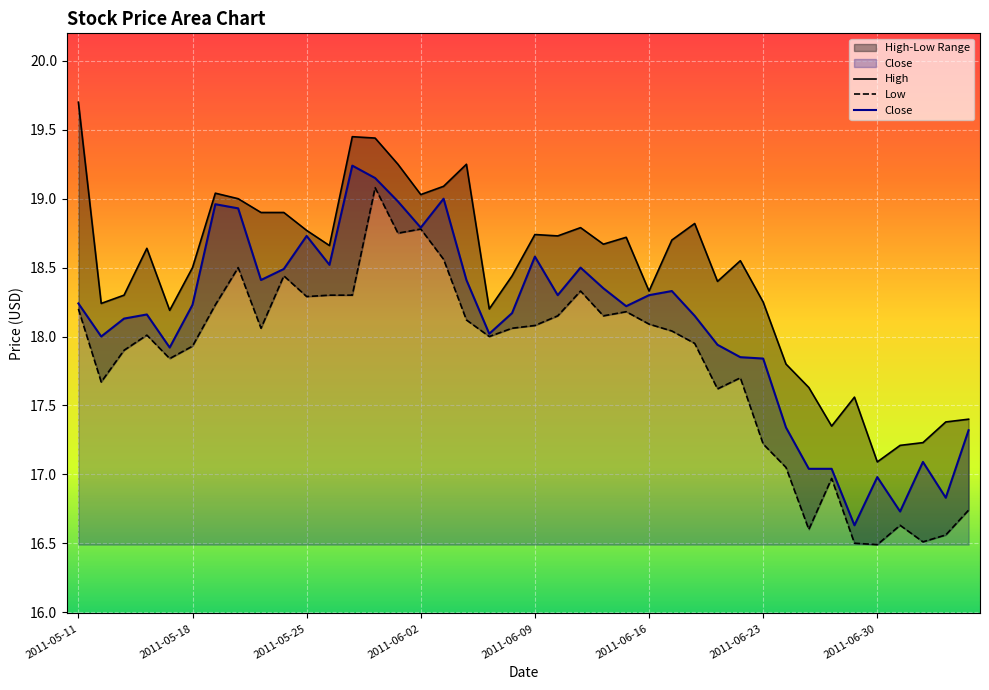

Which category has the highest value across all series?

2011-05-11